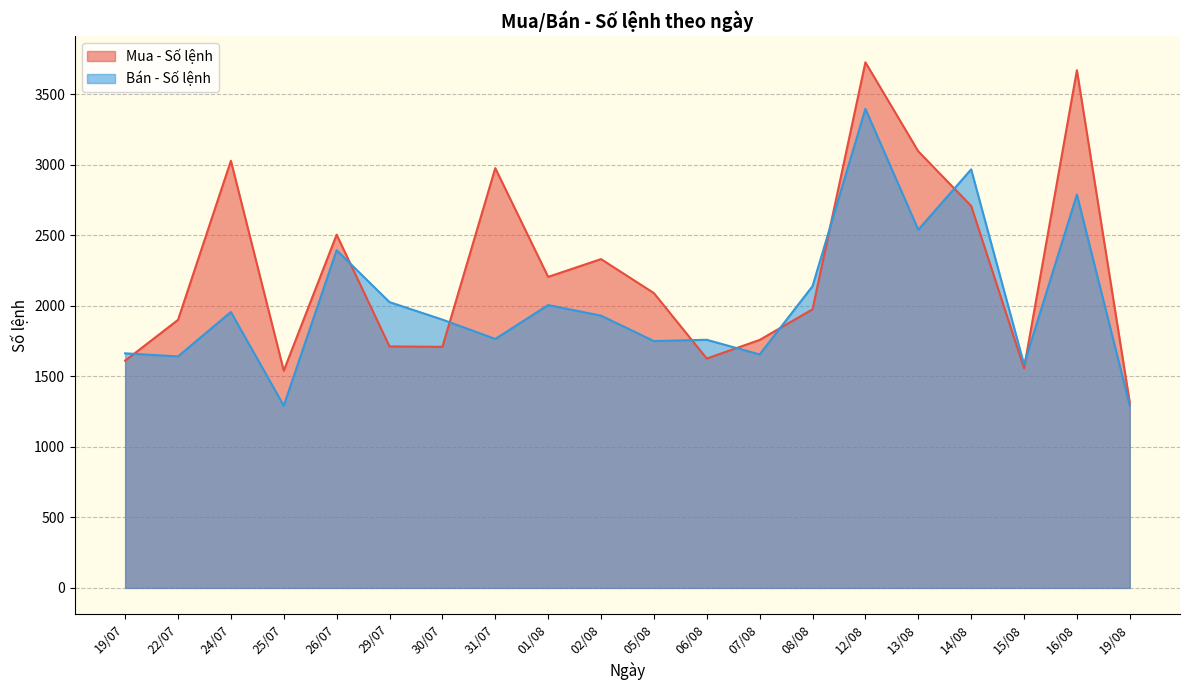

How many values in the Mua - Số lệnh series are below 2090?

10